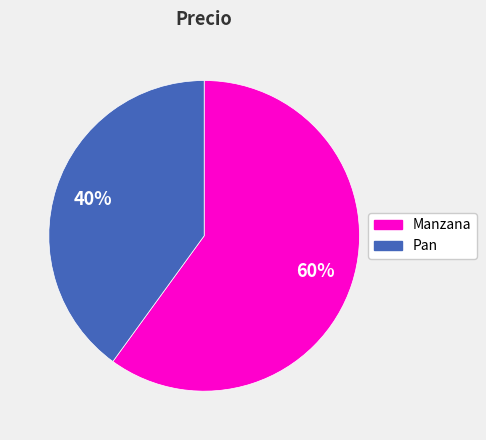

Combined, do Pan and Manzana account for over 50%?

Yes